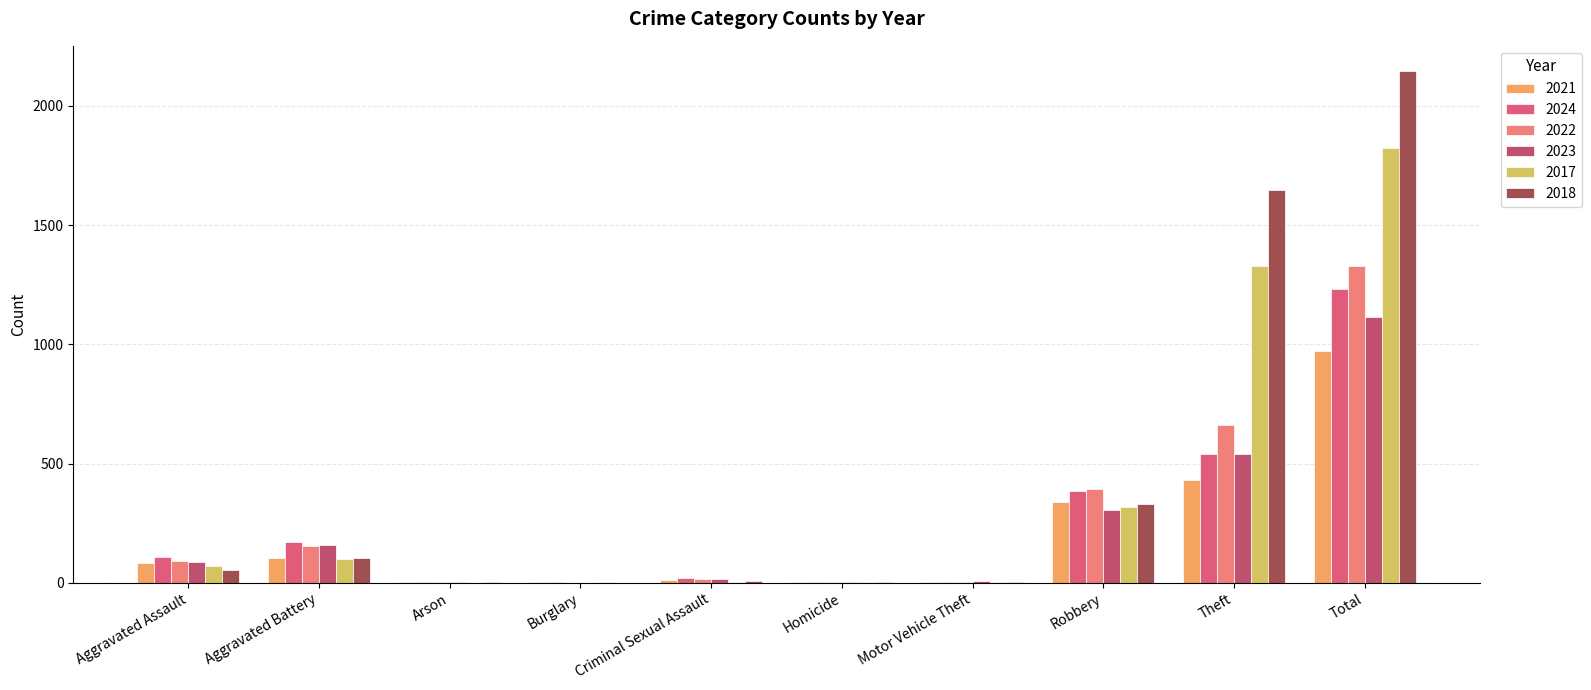

Are the bars grouped side by side (vs. stacked)?

Yes